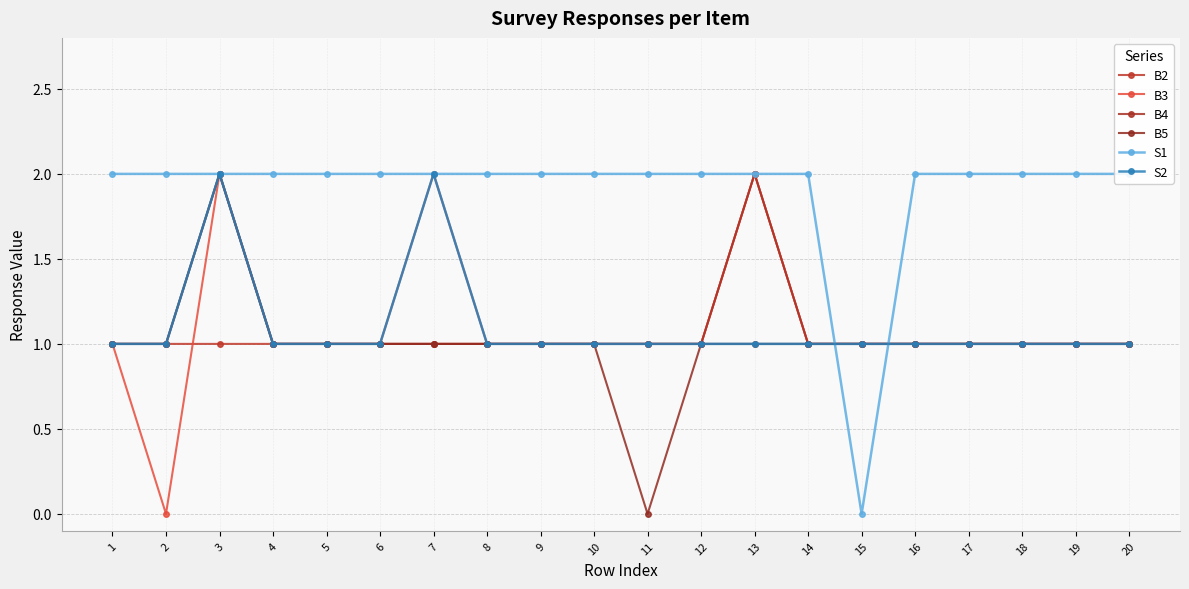

At how many categories does at least one series exceed 1?

19